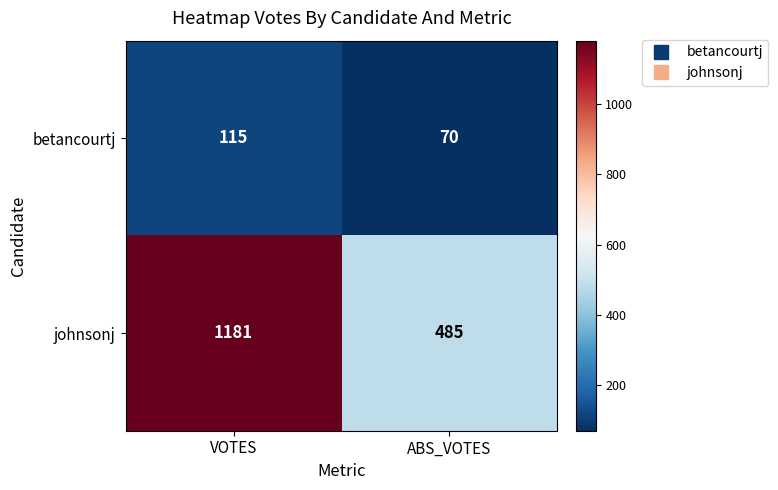

What is the spread (max minus min) of values at ABS_VOTES?

415